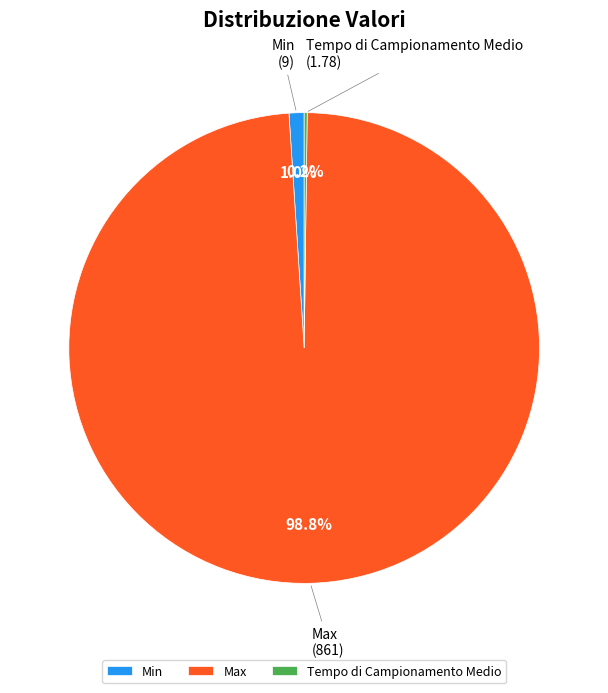

What portion of the pie excludes Min?

99.0%